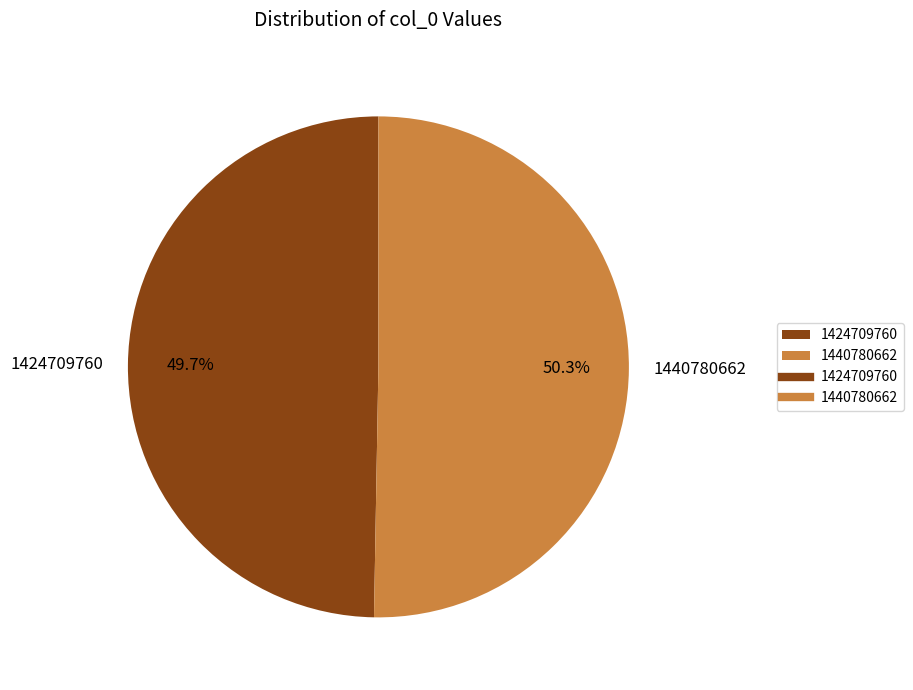

Is there a majority slice in this chart?

Yes